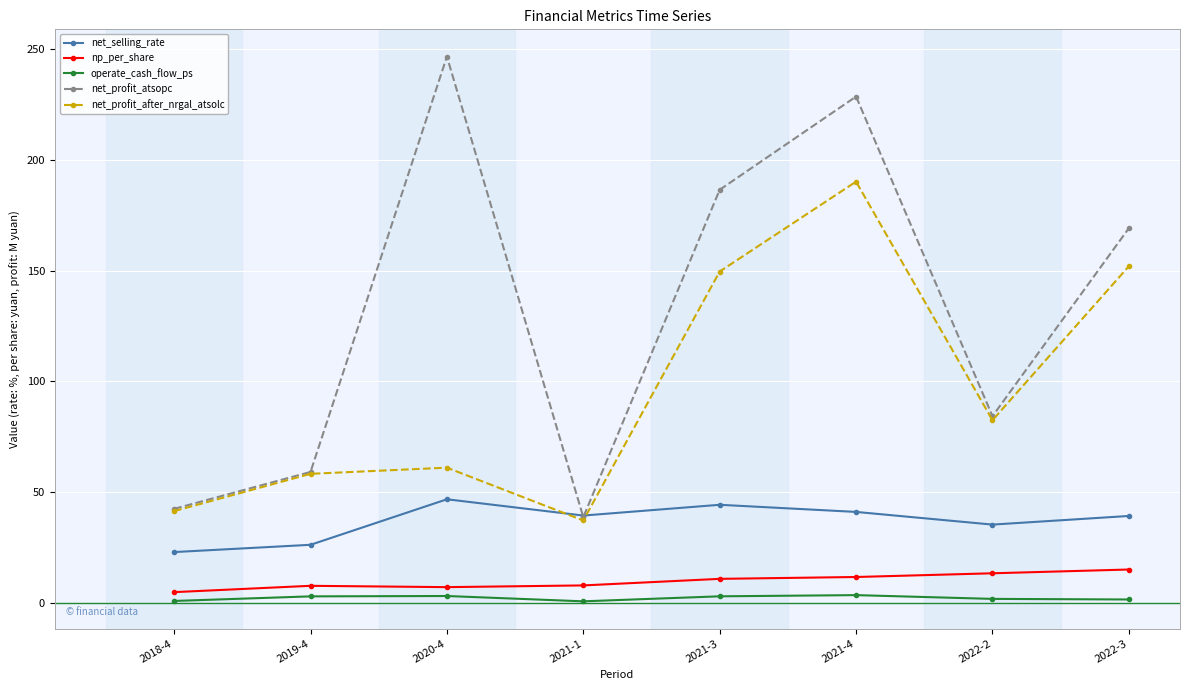

What is the label of the 5th point from the left?

2021-3